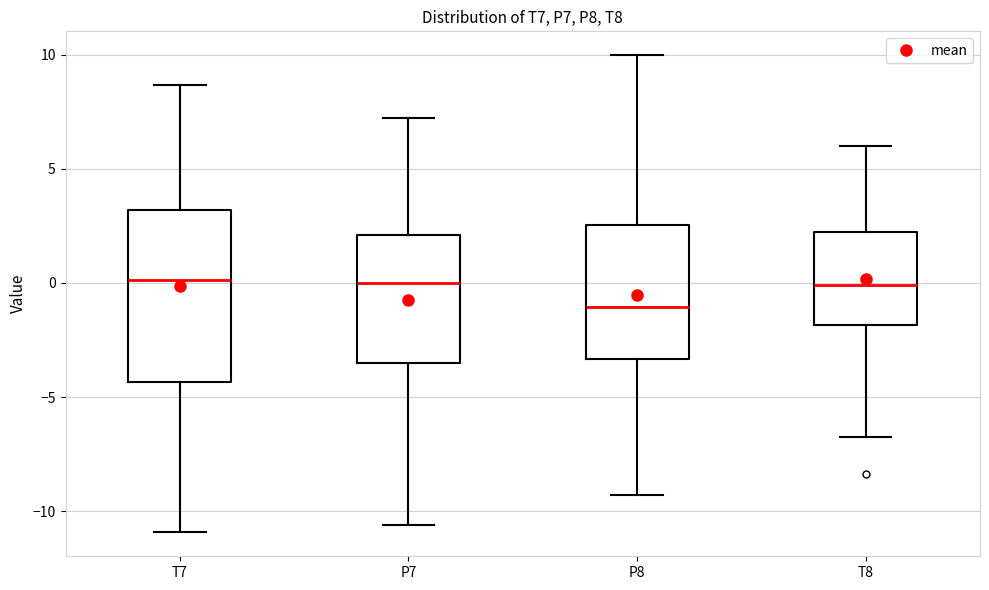

Which box is the tallest, from its lower edge to its upper edge?

T7